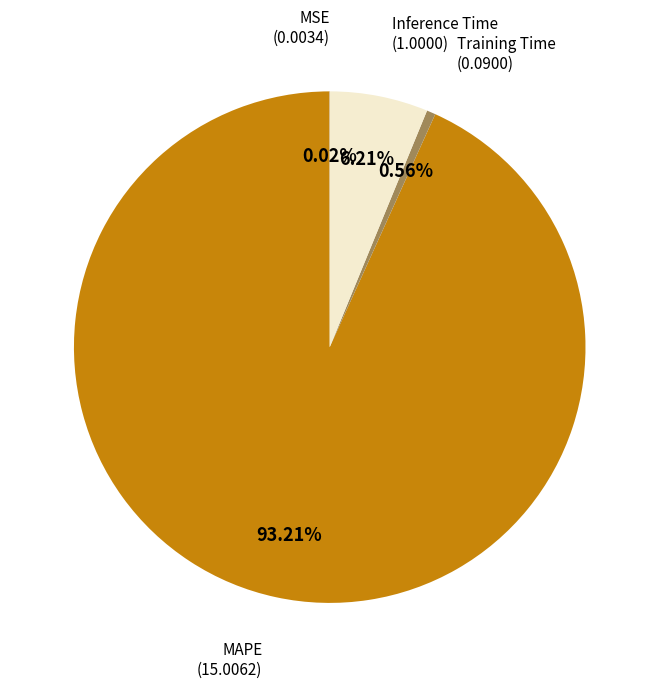

Is there any slice that represents more than half of the pie?

Yes